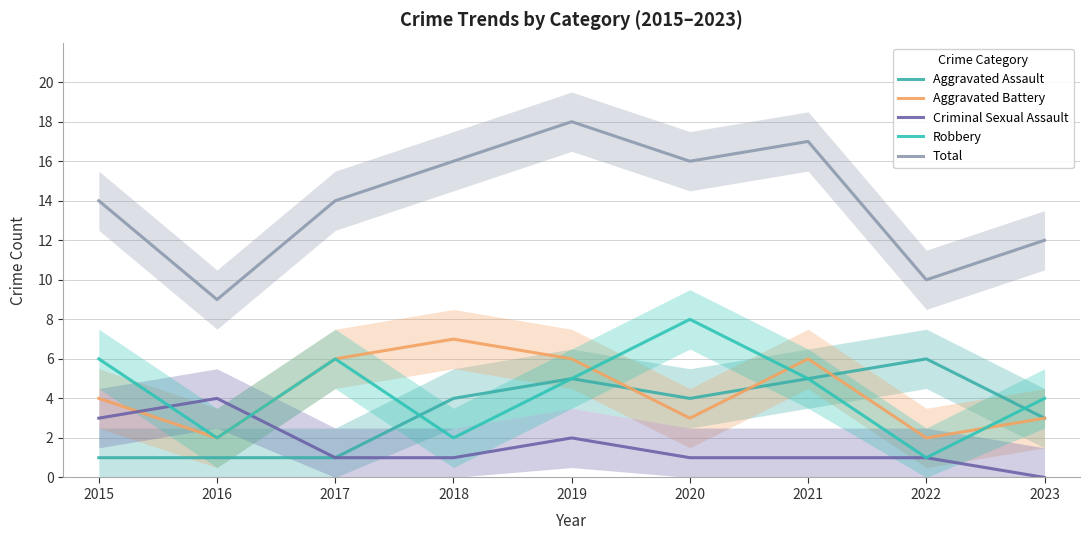

At which category is the sum across all series the highest?

2019